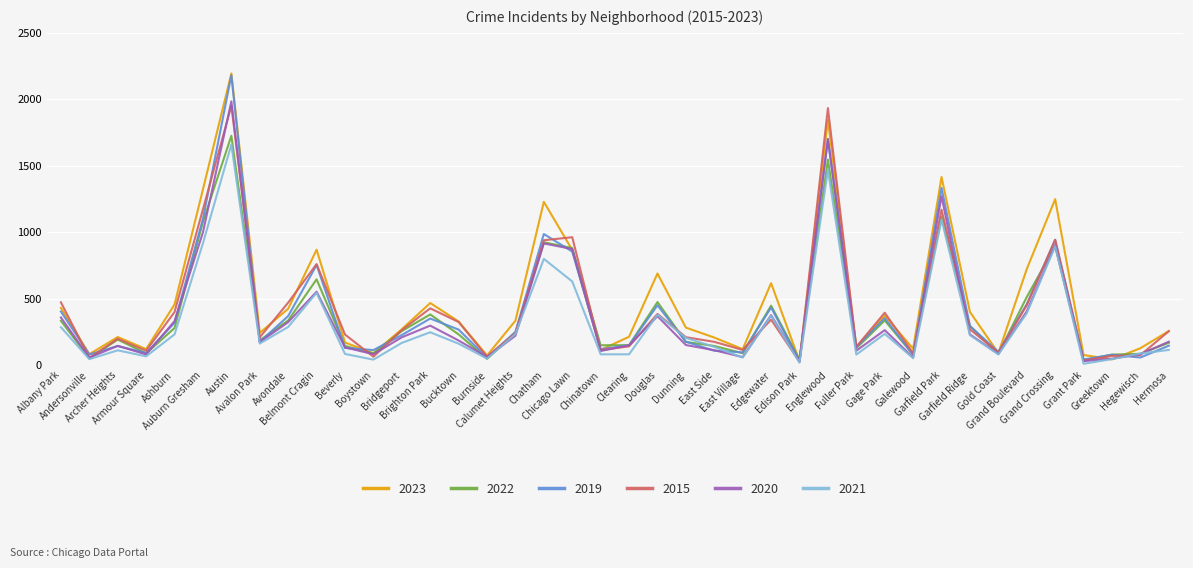

Which series has the largest total across all categories?

2023